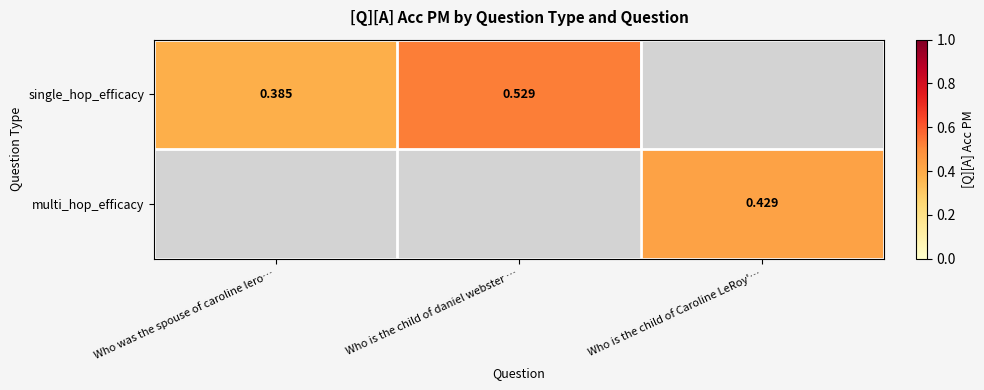

Rank the series by their maximum value, from highest to lowest.

single_hop_efficacy, multi_hop_efficacy